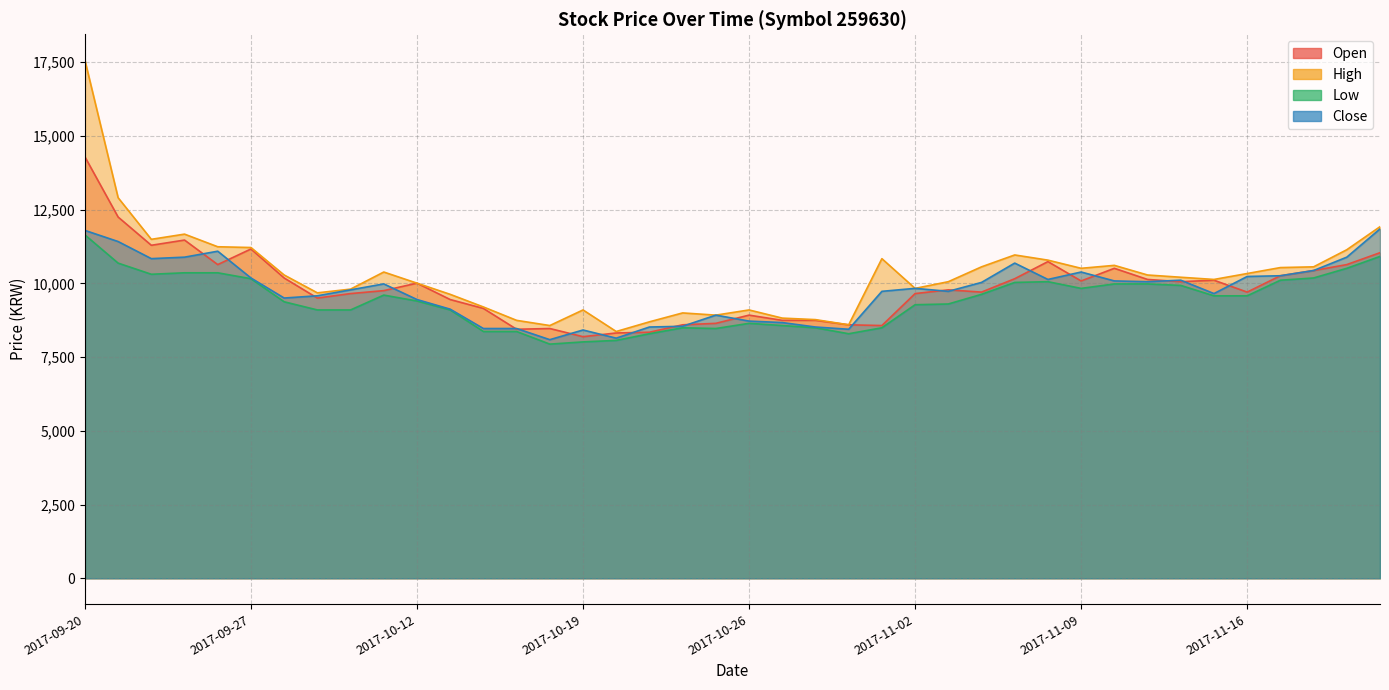

What is the sum of all Low values?

376590